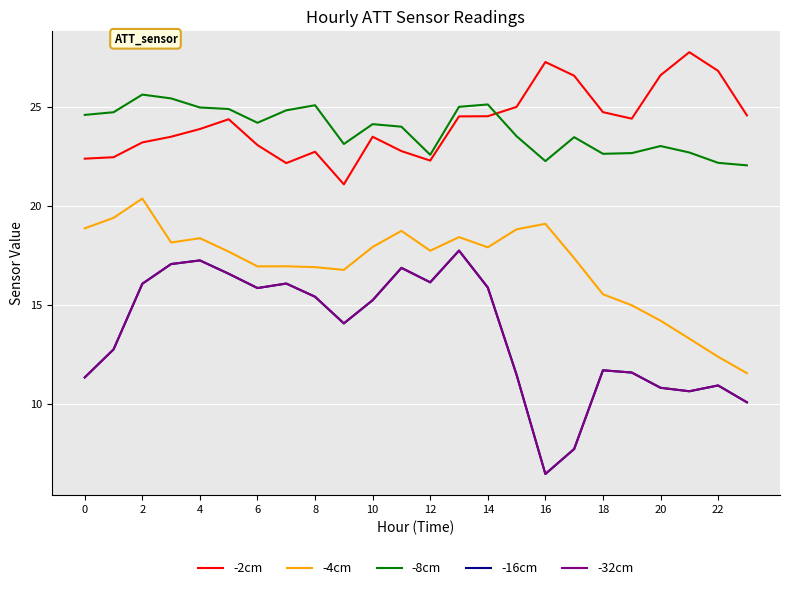

True or false: -2cm and -8cm cross at least once.

True